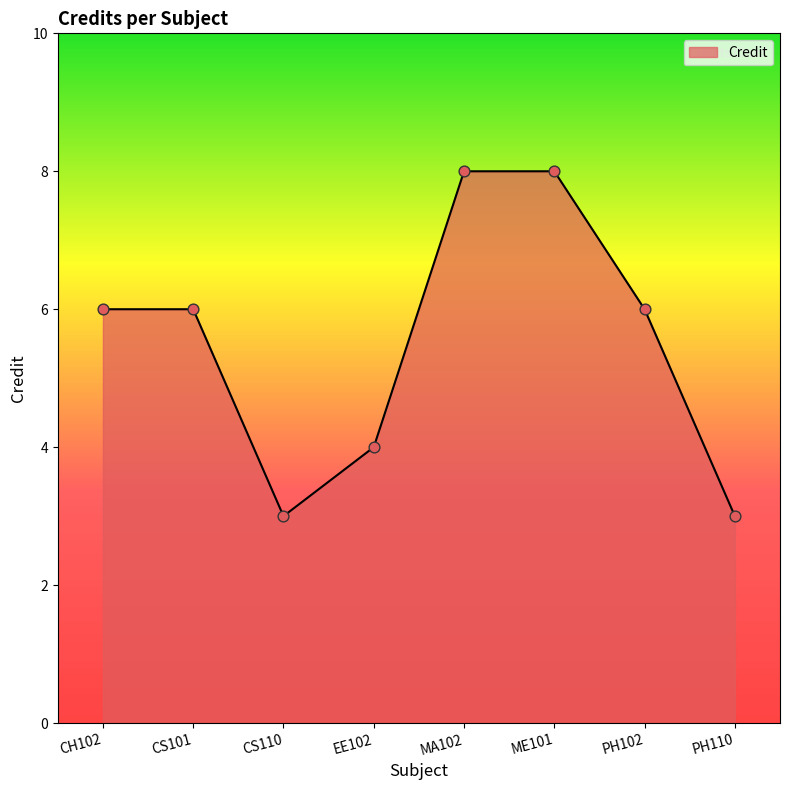

Which has a higher value, CH102 or PH110?

CH102